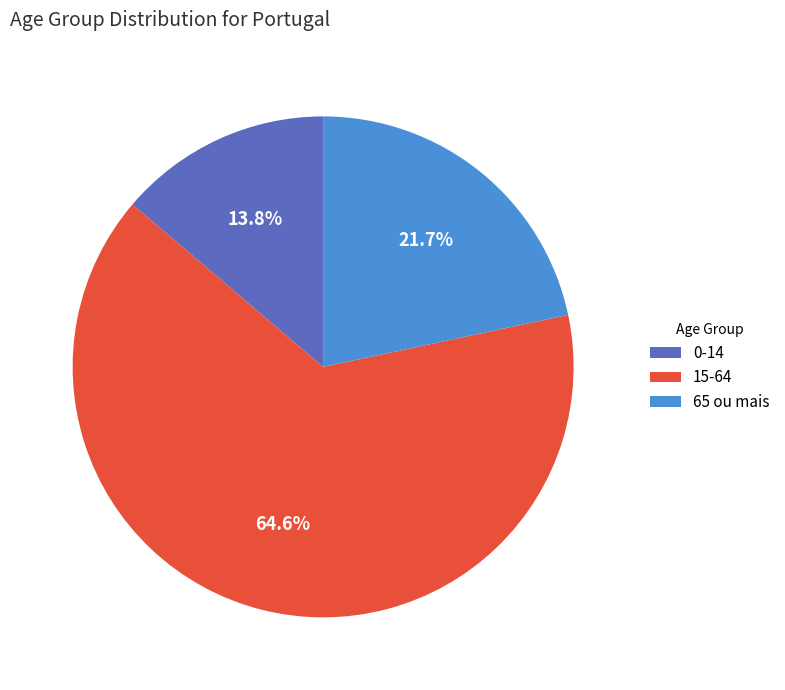

Do 15-64 and 0-14 together represent more than half of the pie?

Yes